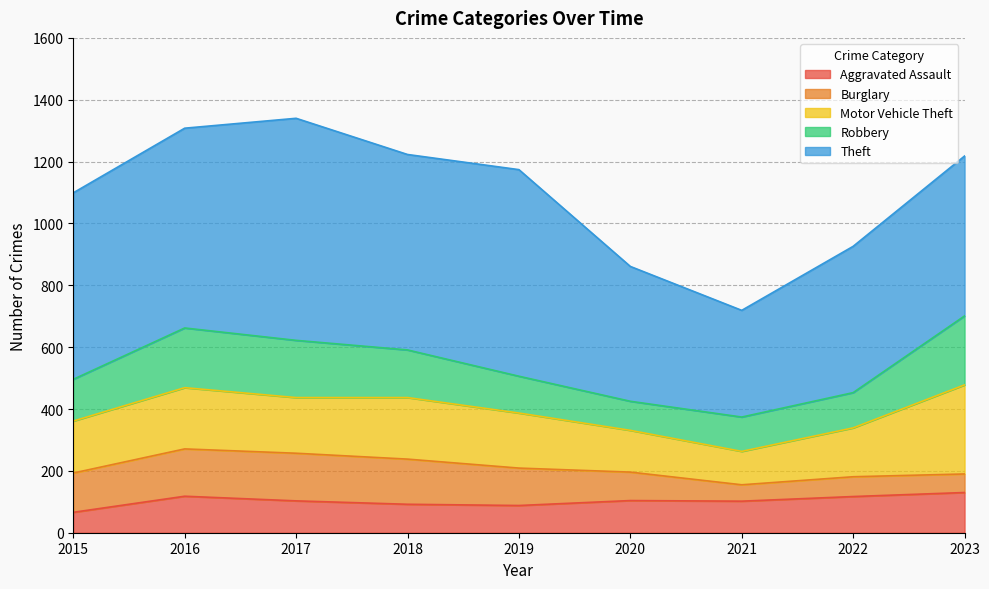

List the series in order of their peak value, highest first.

Theft, Motor Vehicle Theft, Robbery, Burglary, Aggravated Assault